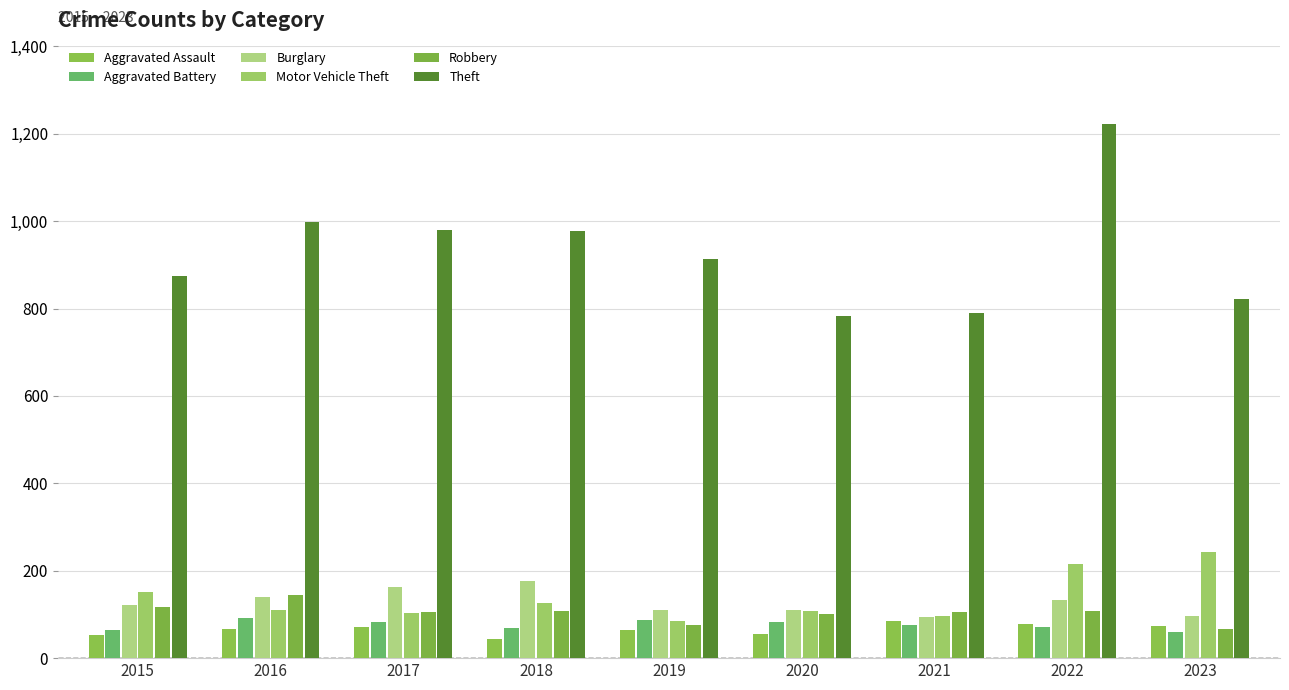

Which series has the largest range (max minus min)?

Theft